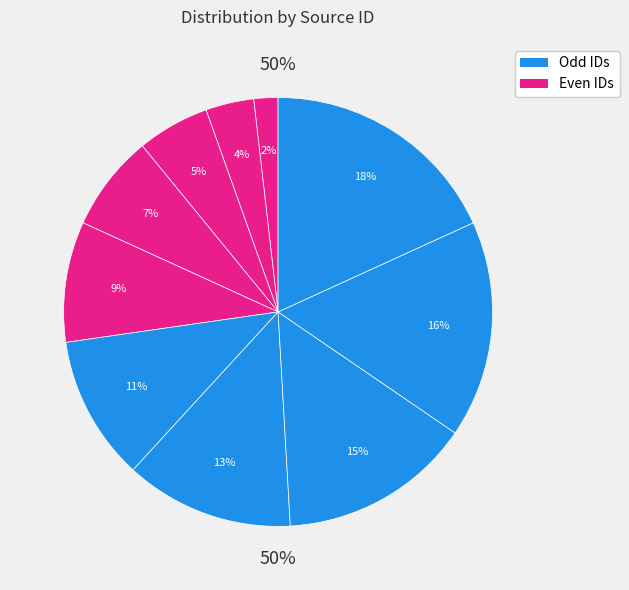

What percentage is the 2 slice, to the nearest percent?

4%